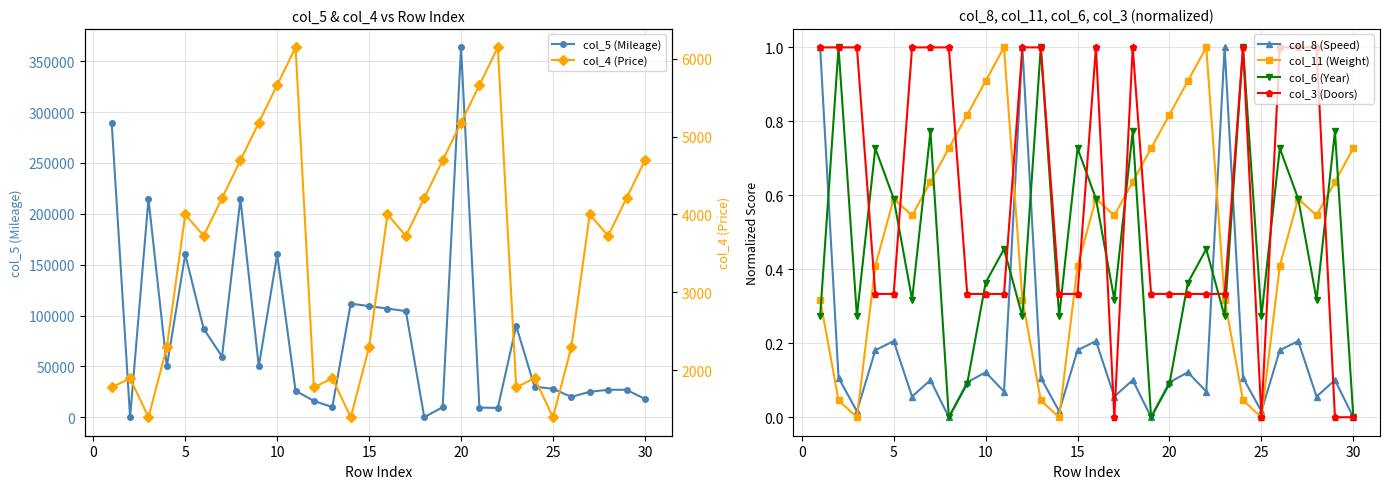

How many lines are shown in the chart?

6